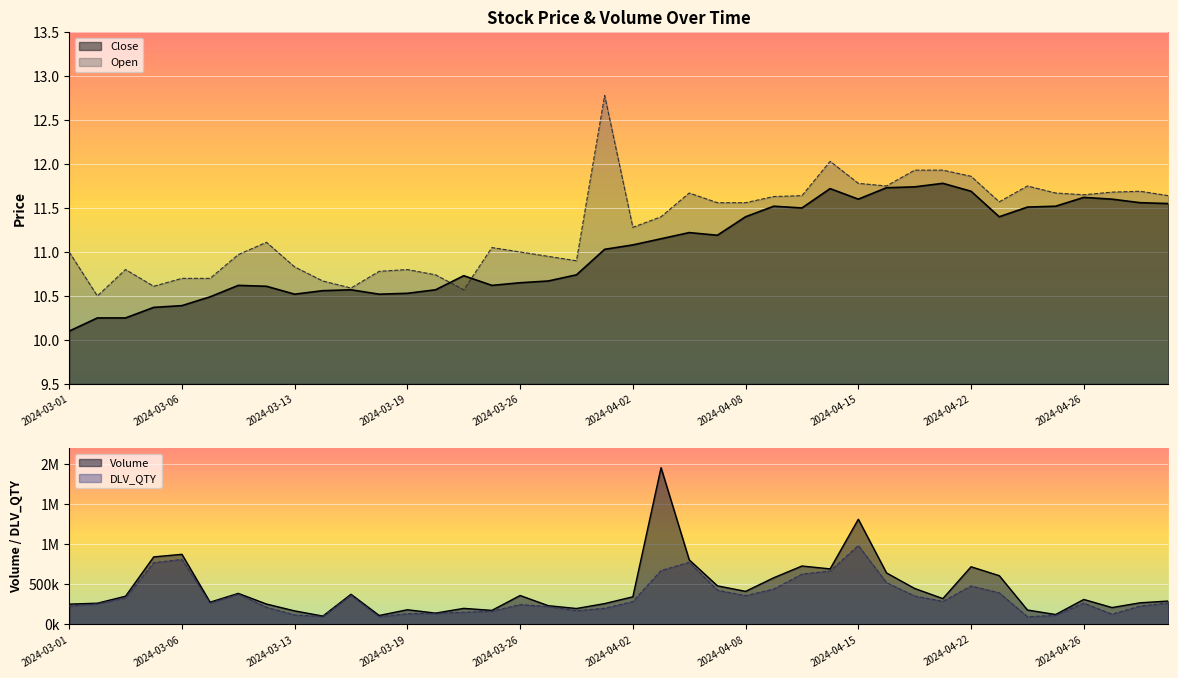

Is it true that Close equals 2.7 at 2024-03-13?

False